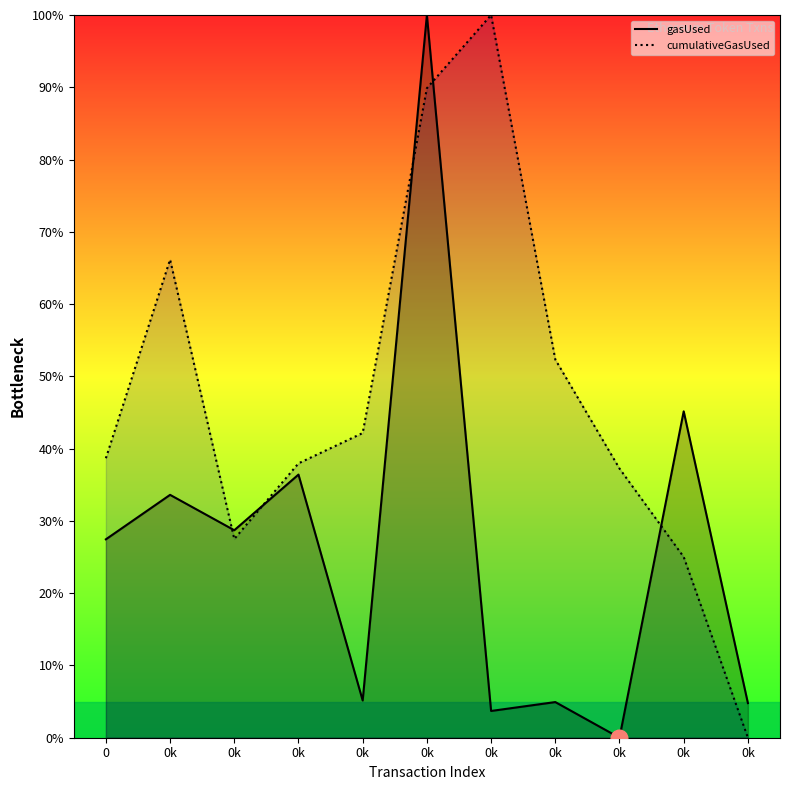

What is the difference between the second highest and second lowest values in the gasUsed series?

41.5